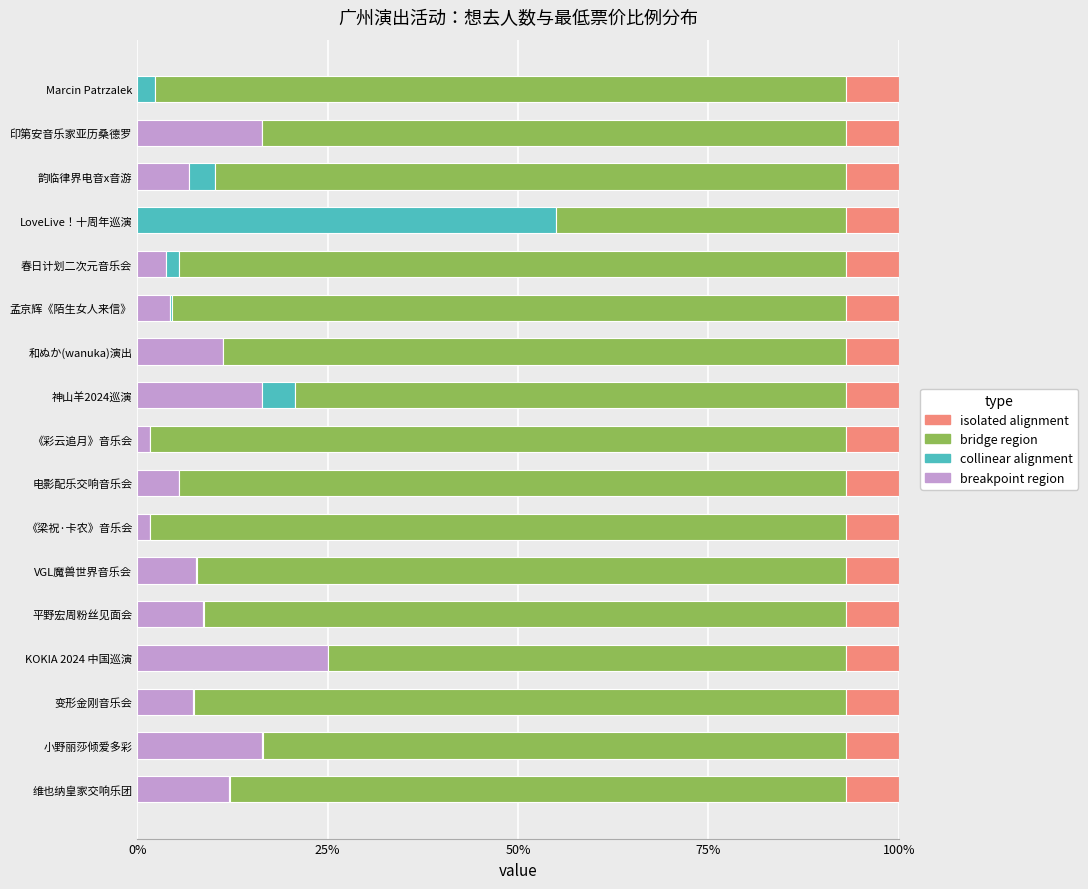

What is the total value across all series at Marcin Patrzalek?

100.0